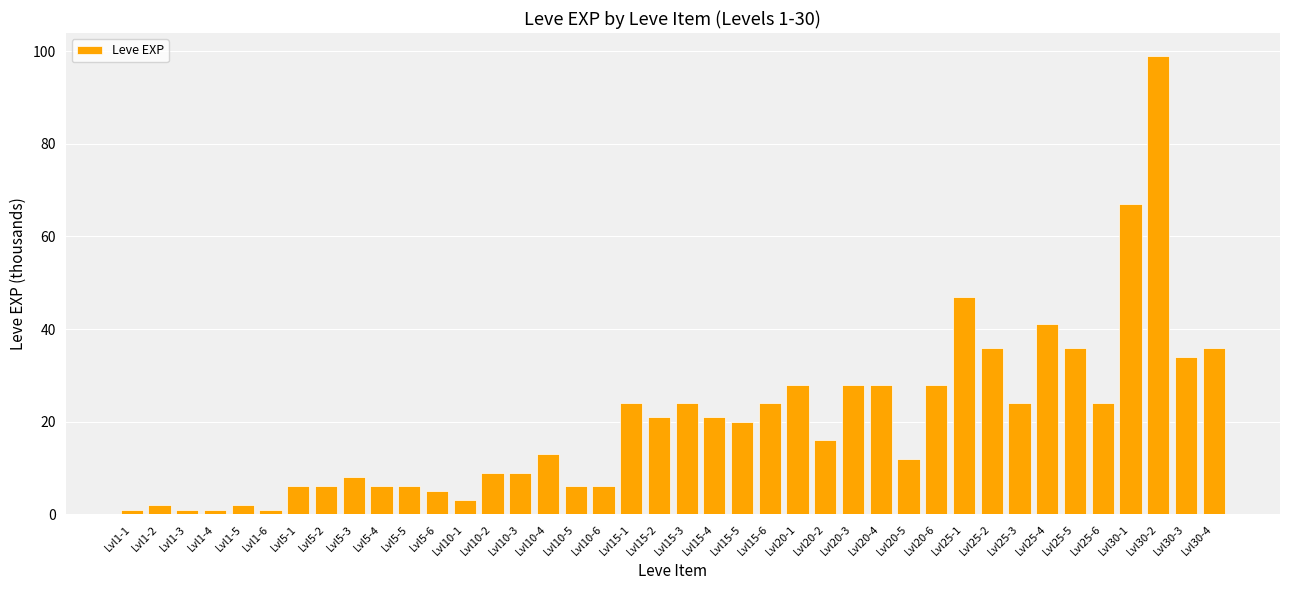

True or false: the data shows 6 at Lvl10-6.

True